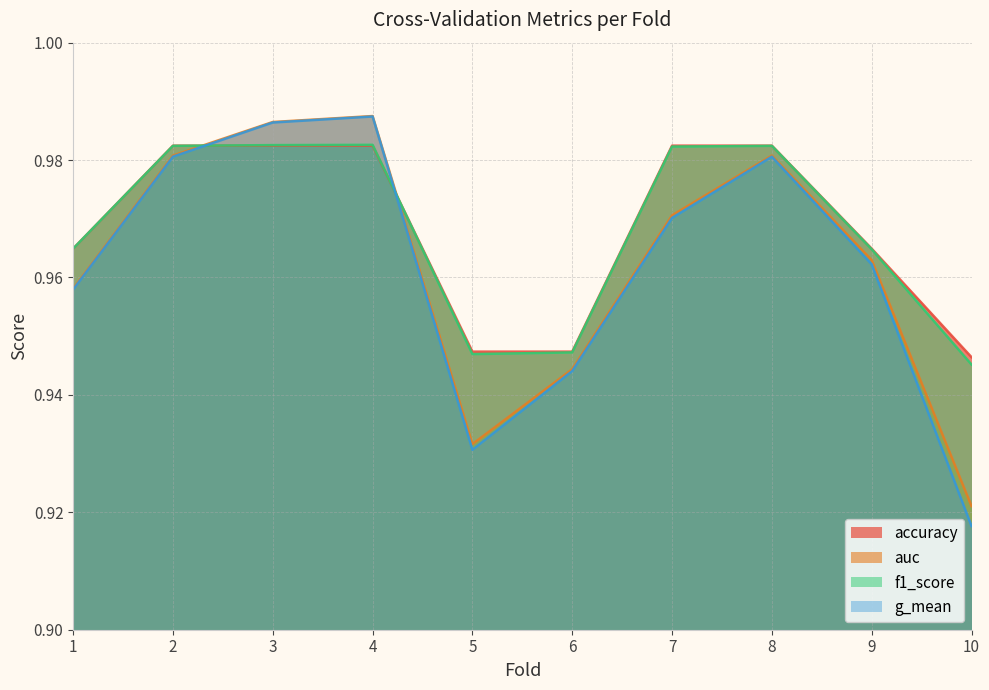

What is the smallest value displayed?

0.9